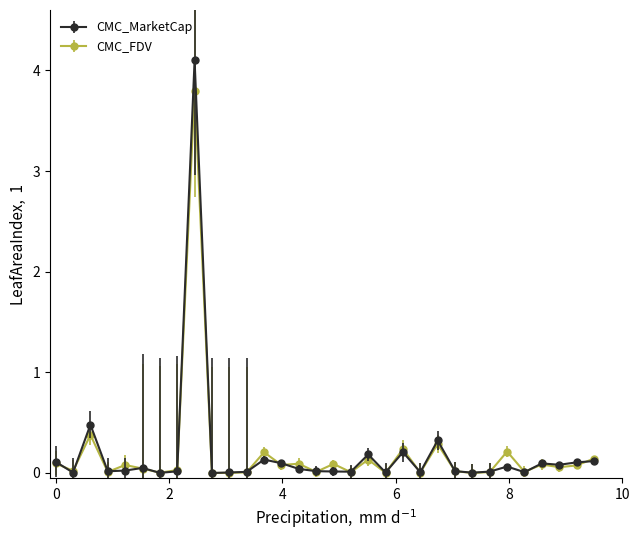

List the series in order of their peak value, lowest first.

CMC_FDV, CMC_MarketCap